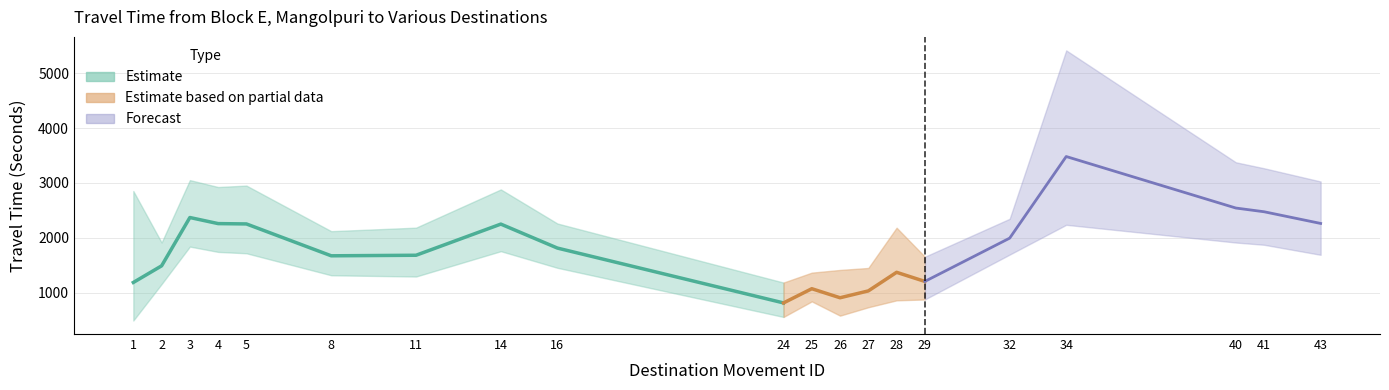

Which has a higher value, 24 or 28?

28